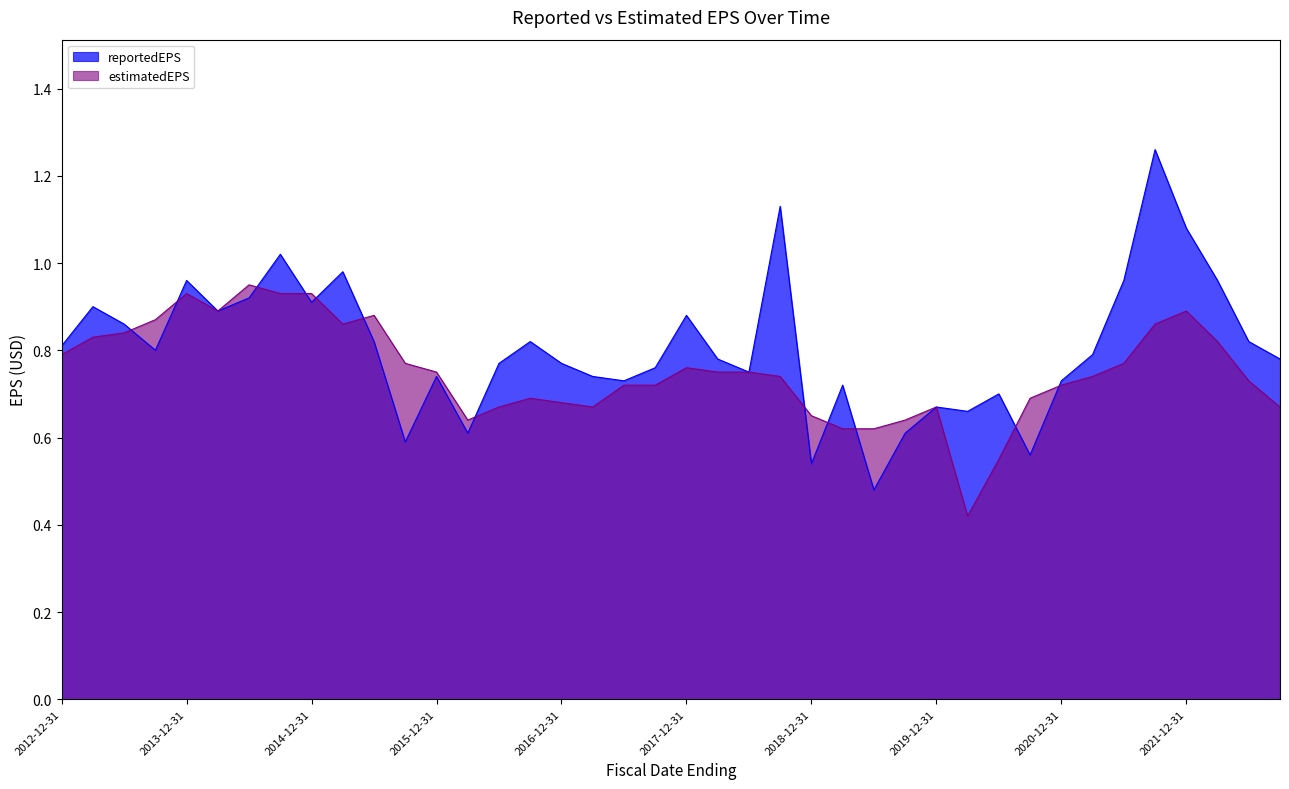

List the labels in order of estimatedEPS value, smallest first.

2020-03-31, 2020-06-30, 2019-03-31, 2019-06-30, 2016-03-31, 2019-09-30, 2018-12-31, 2016-06-30, 2017-03-31, 2019-12-31, 2022-09-30, 2016-12-31, 2016-09-30, 2020-09-30, 2017-06-30, 2017-09-30, 2020-12-31, 2022-06-30, 2018-09-30, 2021-03-31, 2015-12-31, 2018-03-31, 2018-06-30, 2017-12-31, 2015-09-30, 2021-06-30, 2012-12-31, 2022-03-31, 2013-03-31, 2013-06-30, 2015-03-31, 2021-09-30, 2013-09-30, 2015-06-30, 2014-03-31, 2021-12-31, 2013-12-31, 2014-09-30, 2014-12-31, 2014-06-30